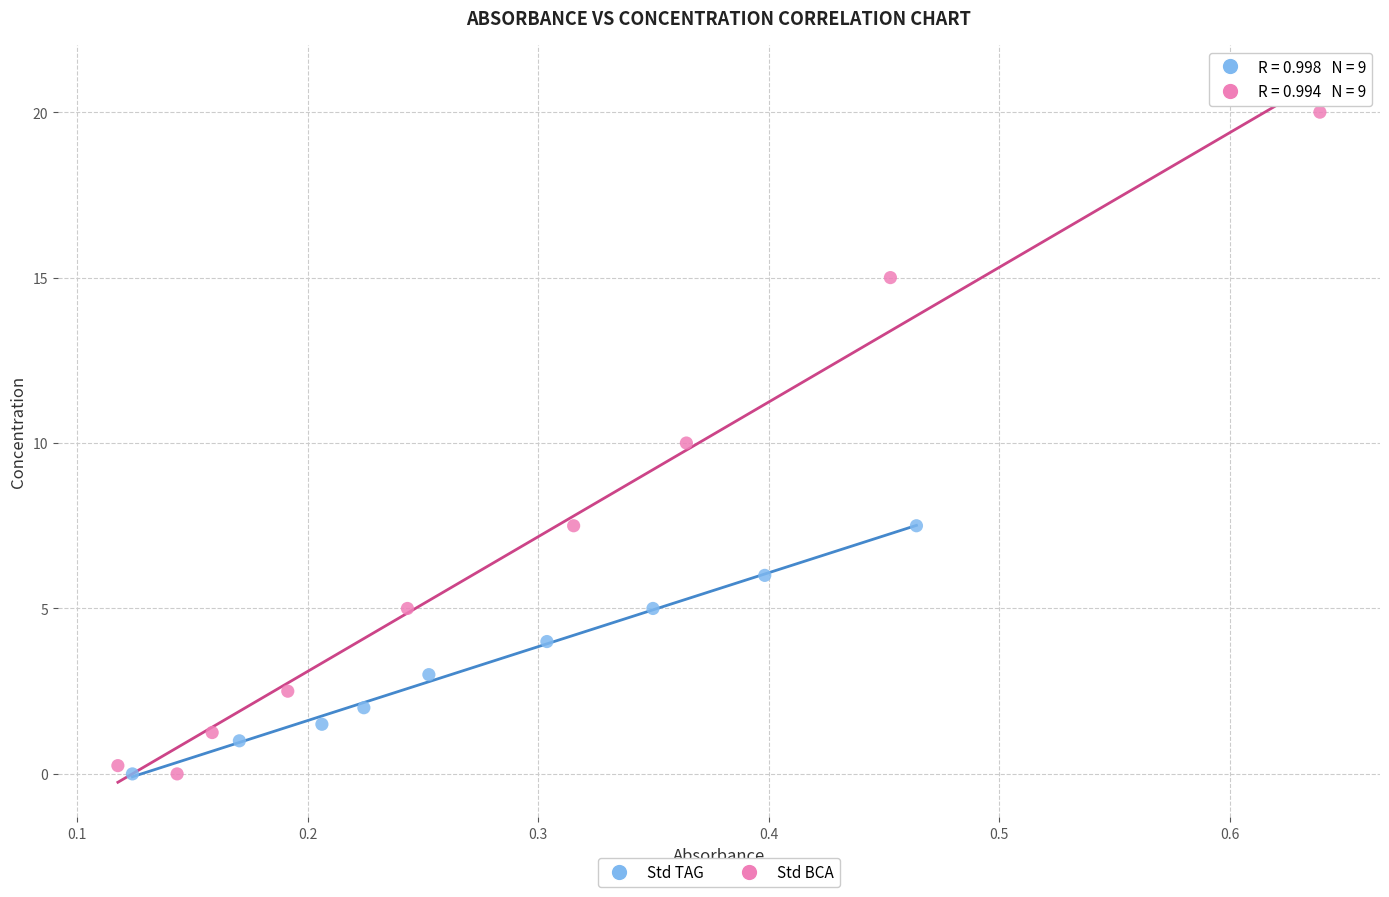

Which series has the largest Y range (max minus min)?

Std BCA